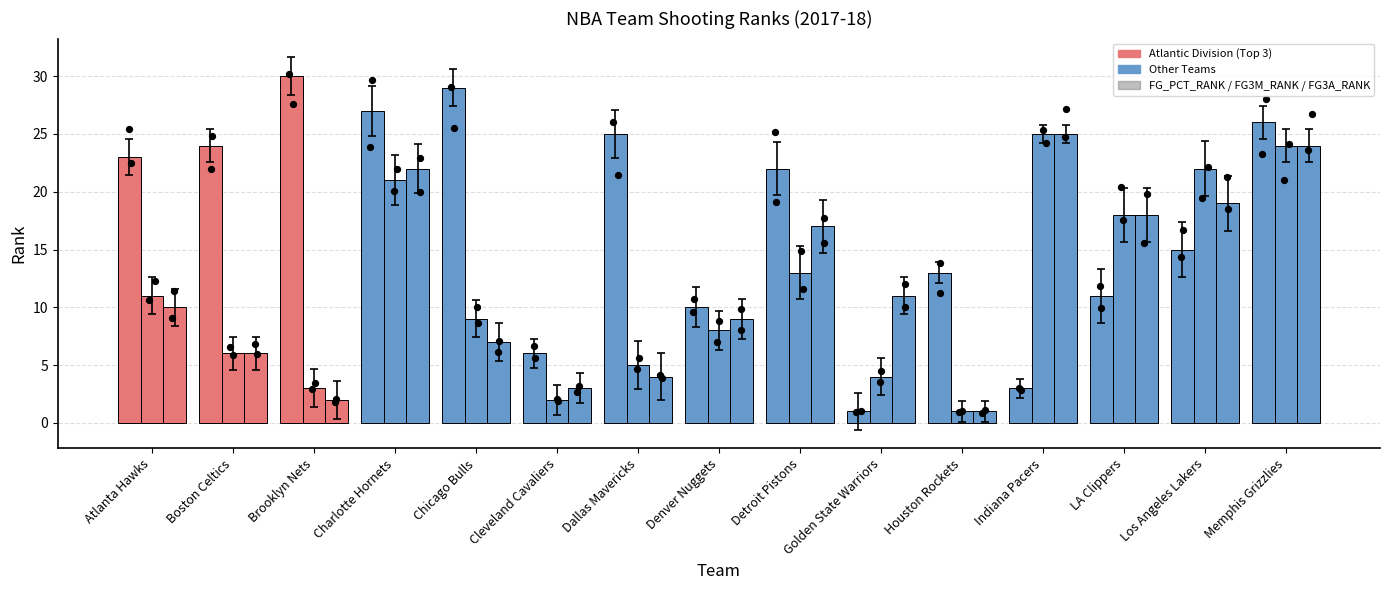

Which series reaches the maximum Y coordinate?

FG_PCT_RANK